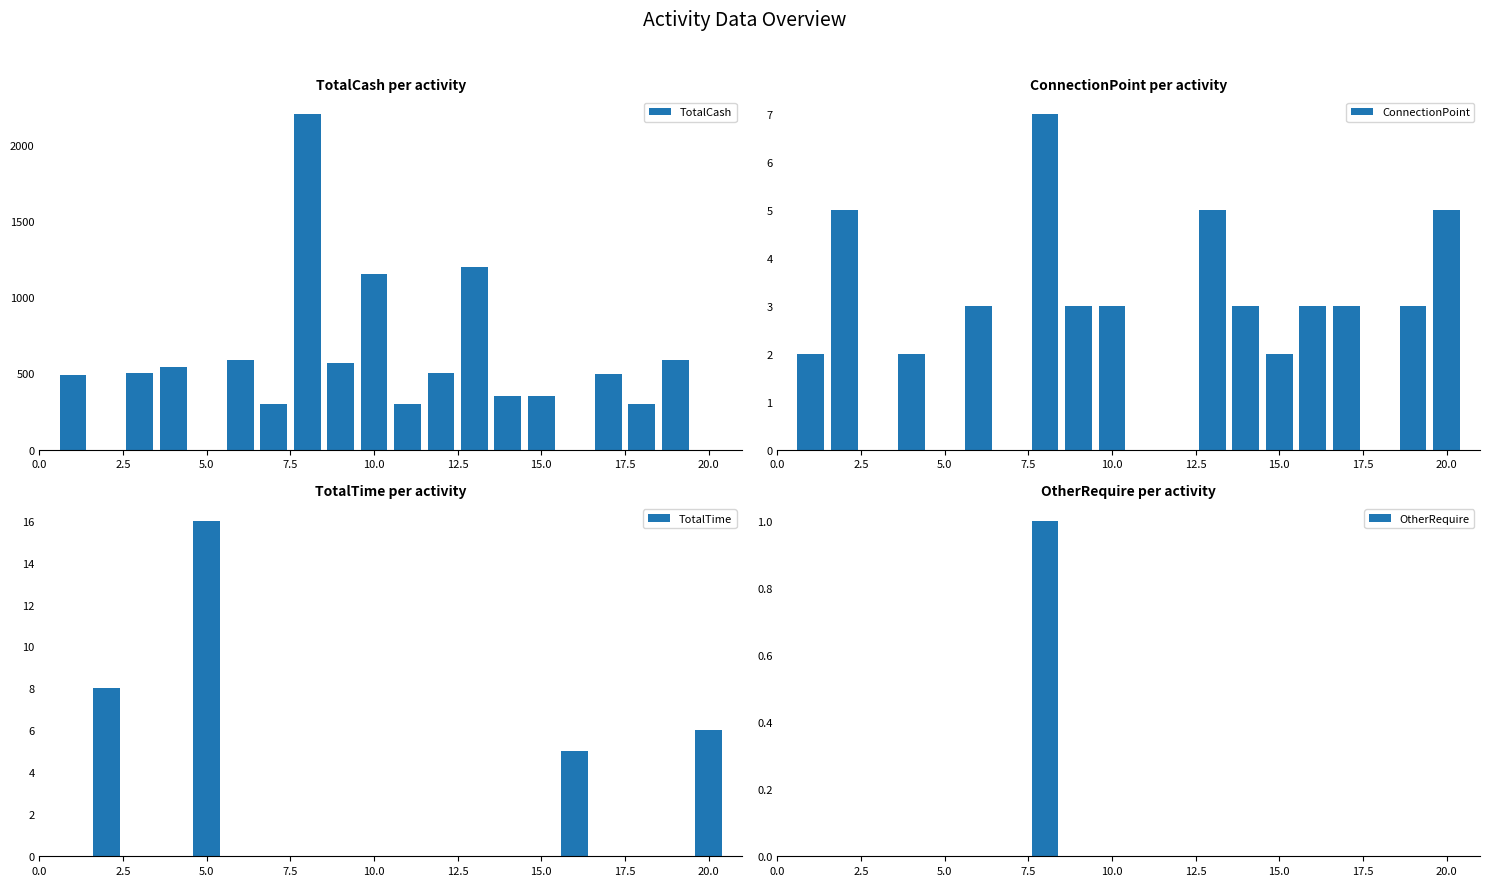

How many data points does each series have?

20